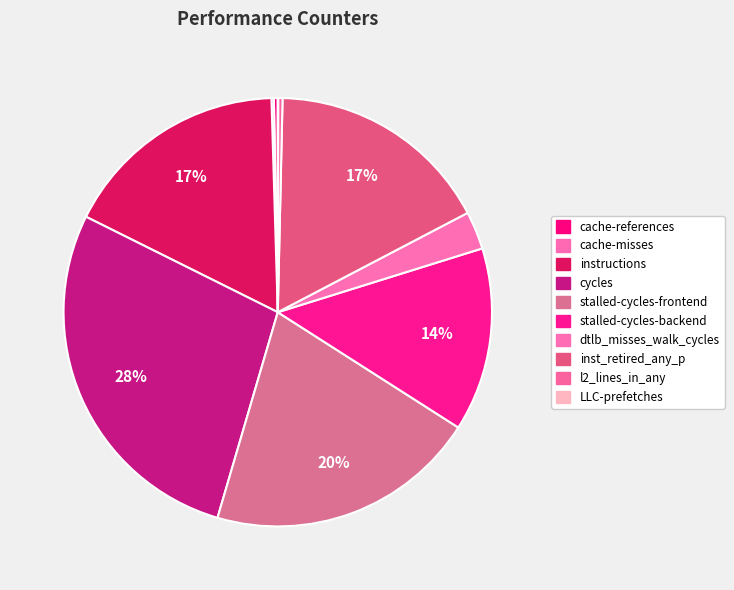

What is the ratio of the value at dtlb_misses_walk_cycles to the value at stalled-cycles-backend?

0.2